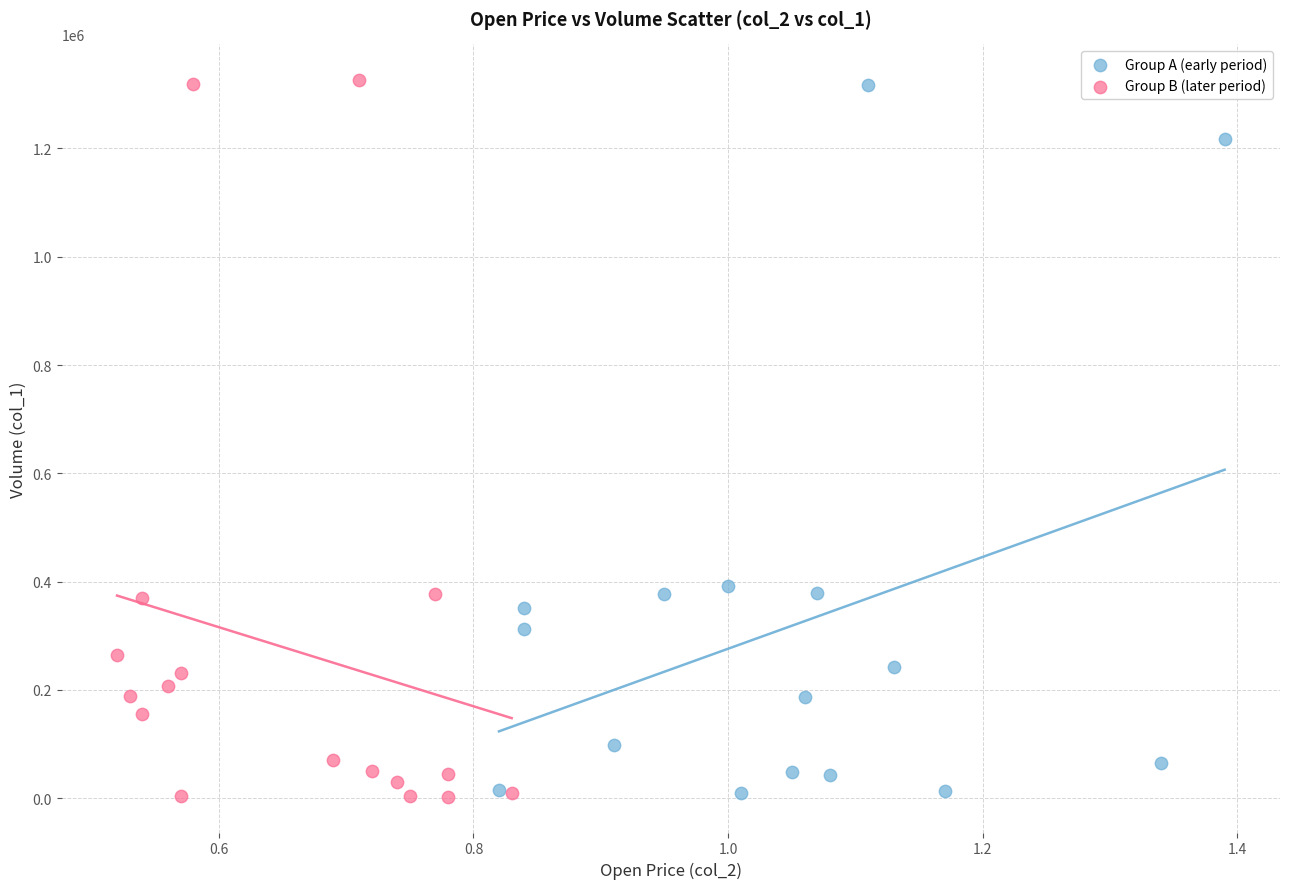

What are all the series names shown in the legend?

Group A (early period), Group B (later period)